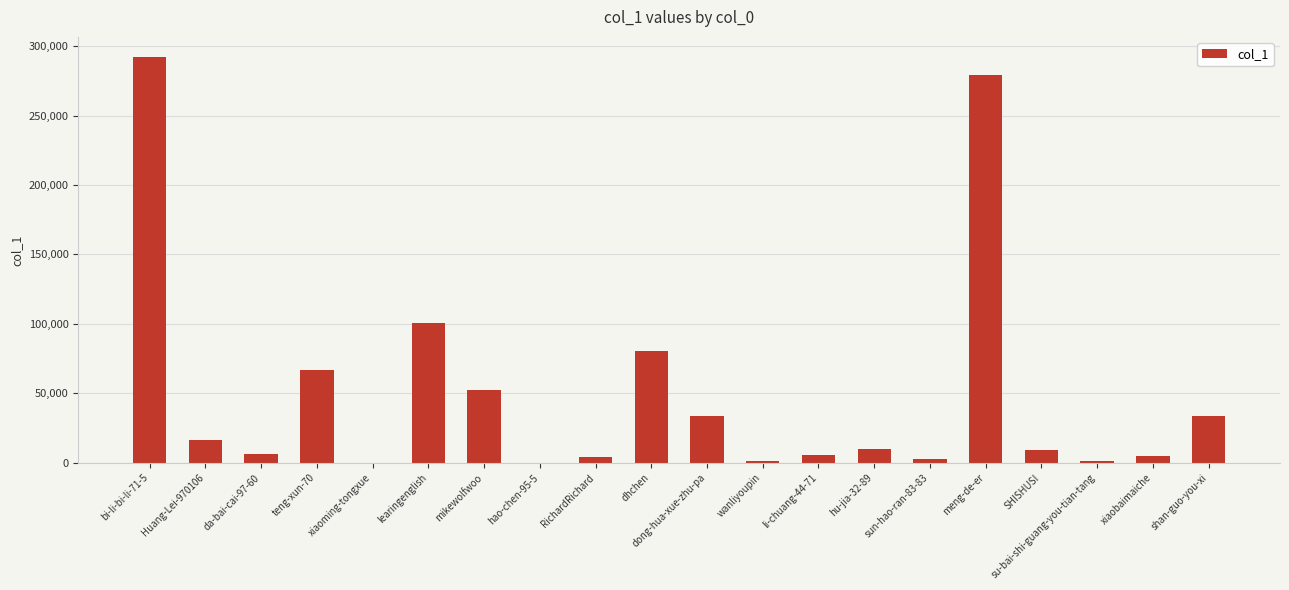

Which has a higher value, SHISHUSI or meng-de-er?

meng-de-er